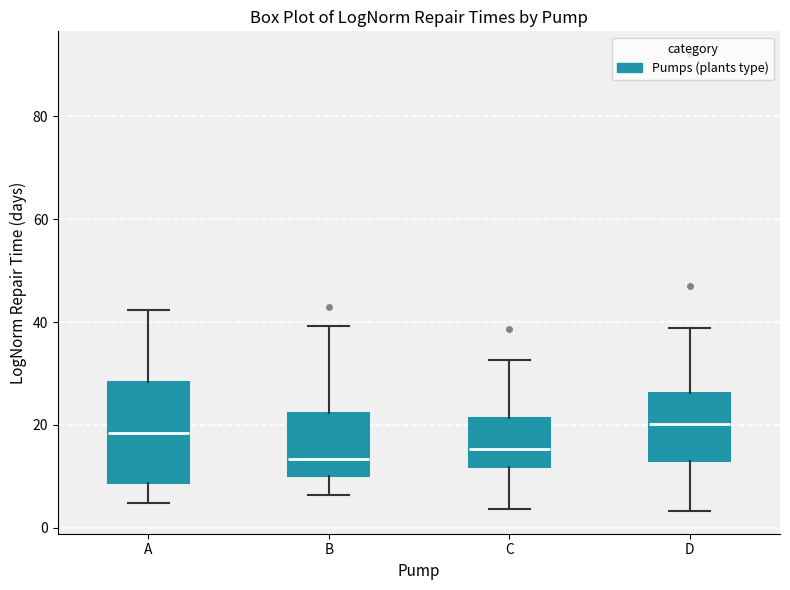

Reading left to right, read every box against the y-axis: the position of its median line, the range the box covers, and the ends of its whiskers. The values are not printed on the chart, so give them approximately, as read against the axis.

A: median 18, box 8 to 28, whiskers 4 to 42
B: median 14, box 10 to 22, whiskers 6 to 40
C: median 16, box 12 to 22, whiskers 4 to 32
D: median 20, box 14 to 26, whiskers 4 to 38